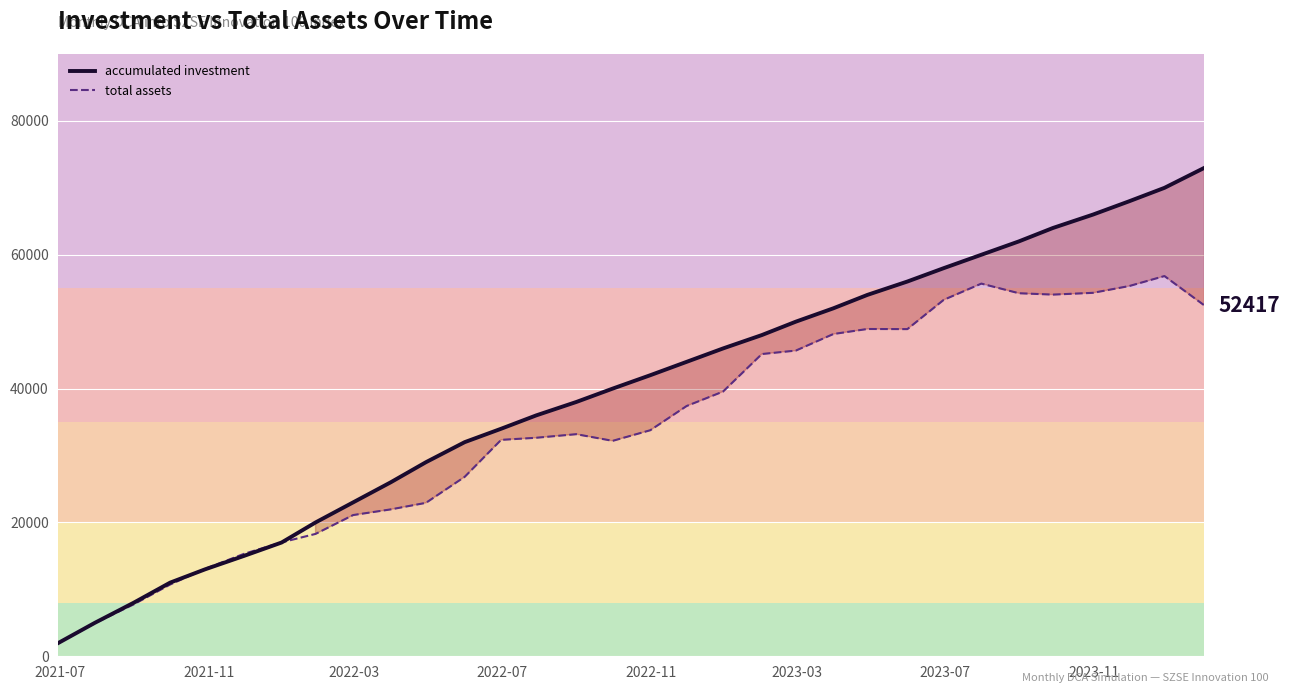

Which series ends up on top after the final intersection of accumulated investment and total assets?

accumulated investment